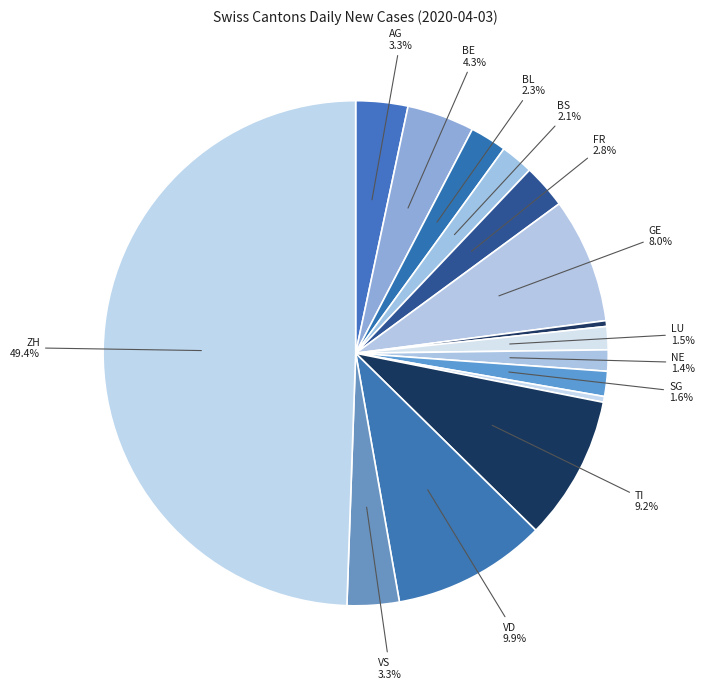

Does any single category account for the majority?

No